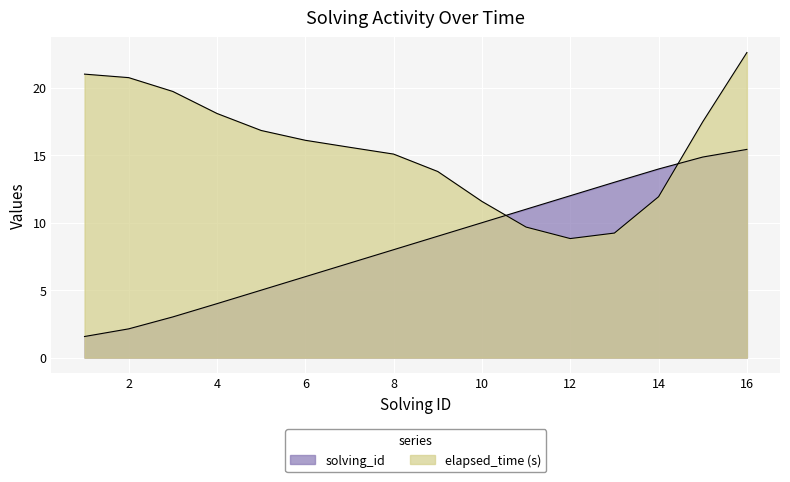

What is the difference between the second highest and second lowest values?

12.7